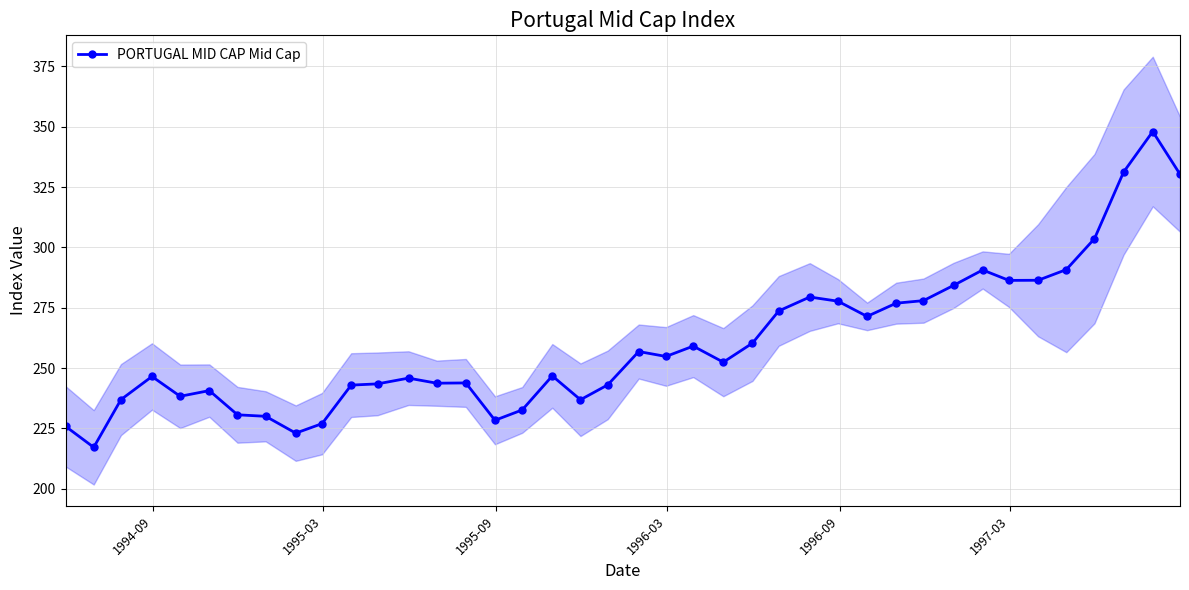

How many lines are shown in the chart?

1